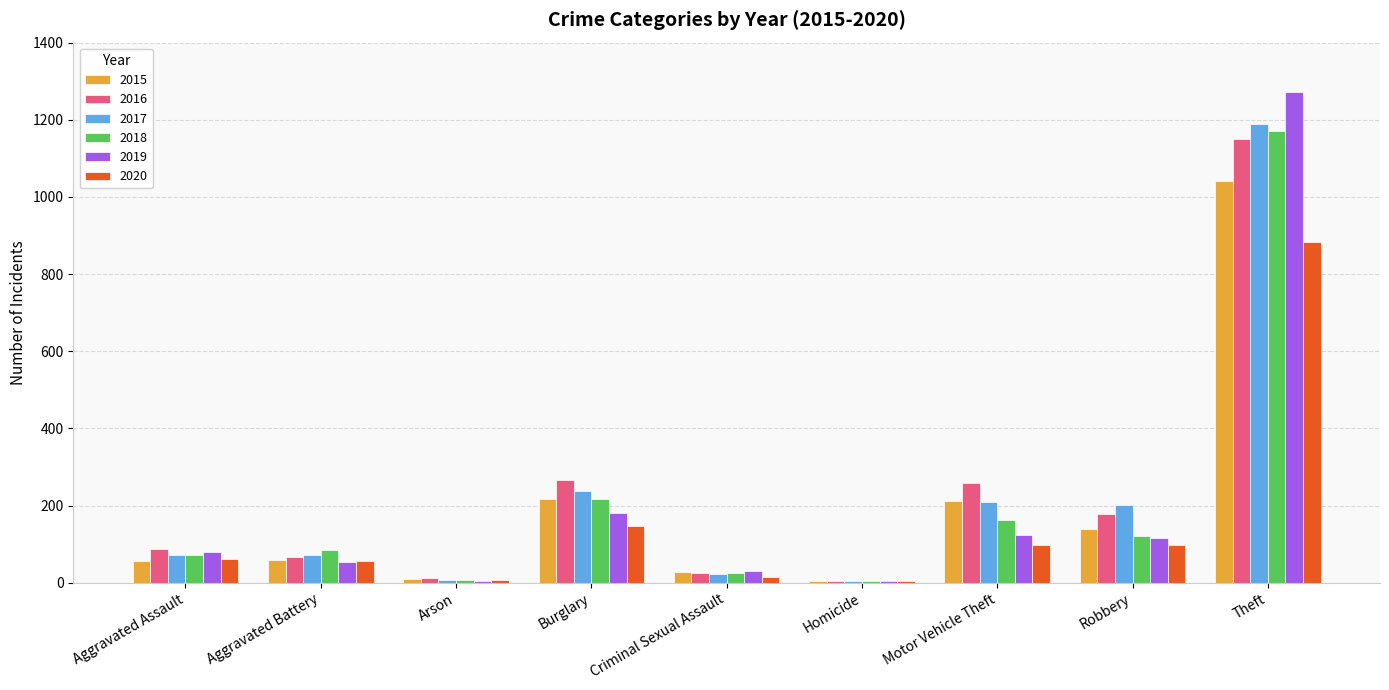

Are the bars horizontal?

No